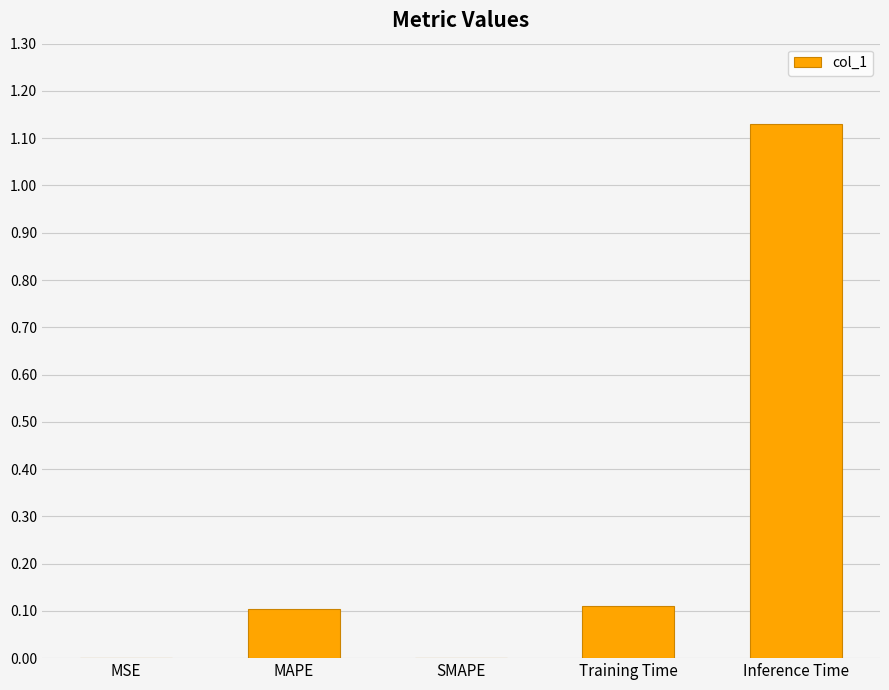

Between MSE and Training Time, which is larger?

Training Time